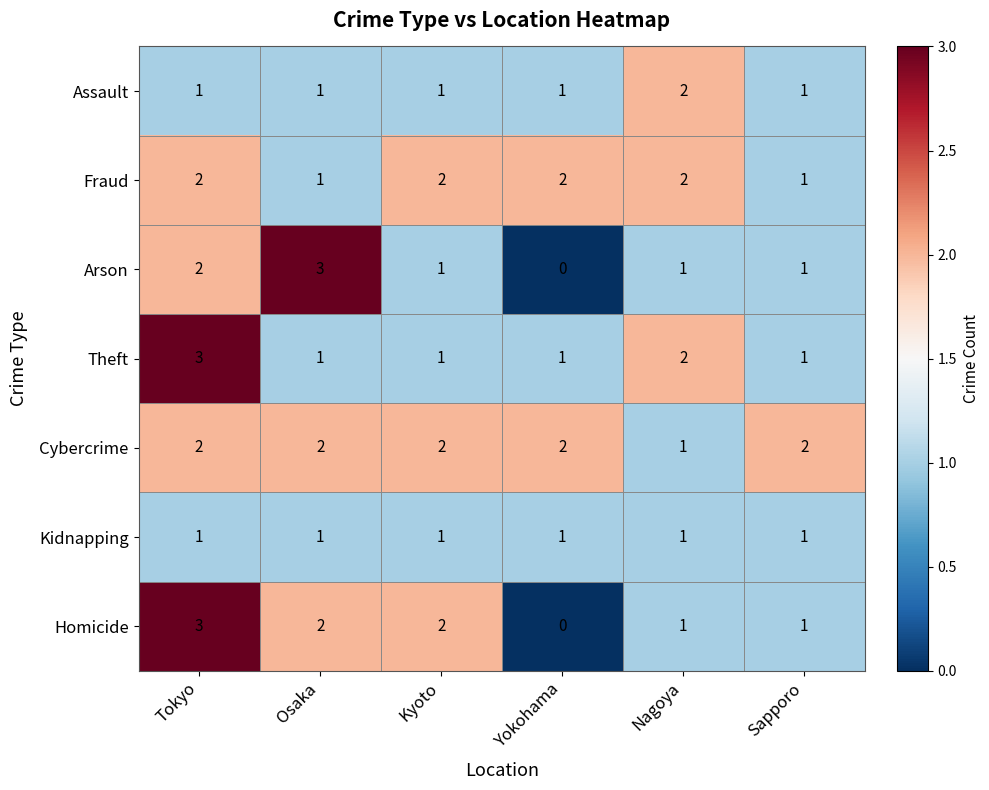

At which category does the chart reach its minimum across all series?

Yokohama